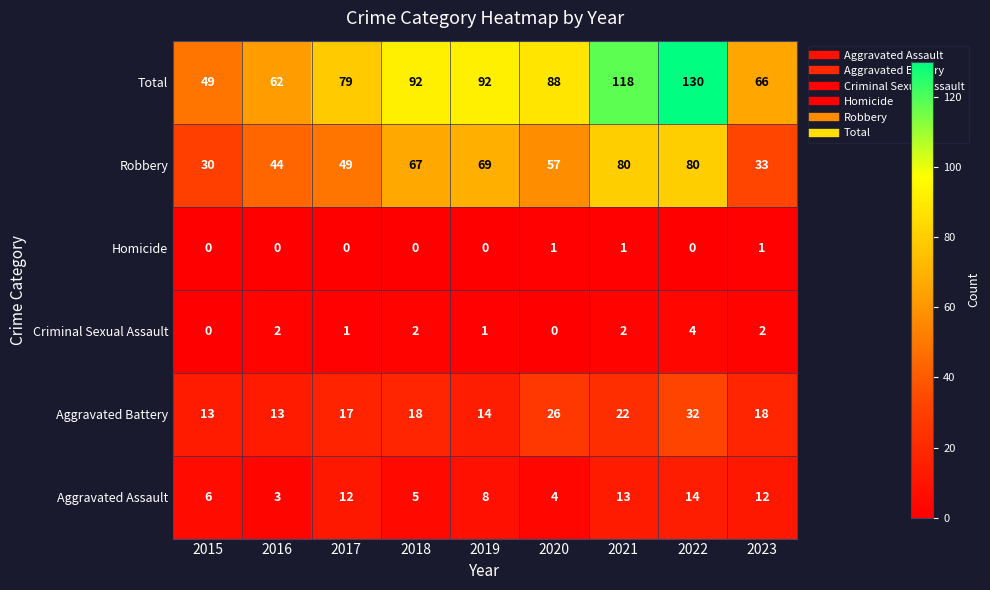

List the series in order of their peak value, lowest first.

Homicide, Criminal Sexual Assault, Aggravated Assault, Aggravated Battery, Robbery, Total